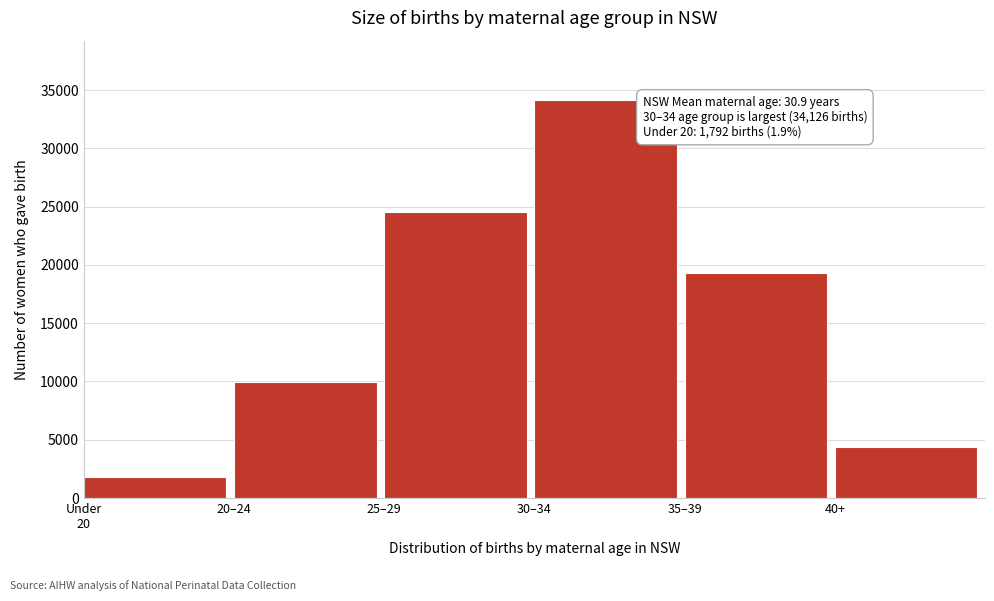

Reading left to right, transcribe all the data shown in this chart.

1792	9971	24580	34126	19318	4360